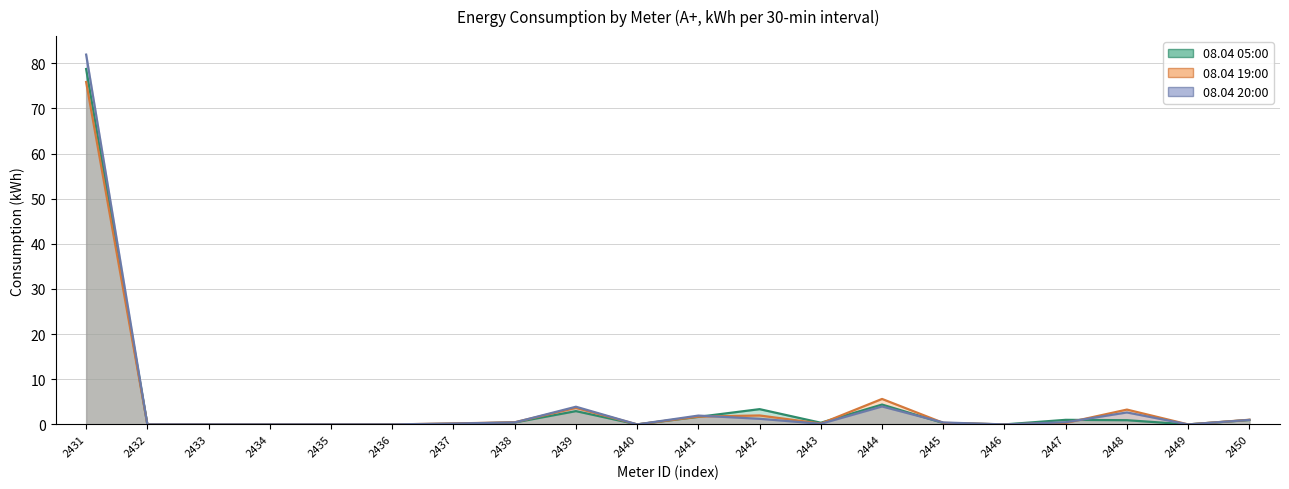

How many interior local peaks does the 08.04 05:00 (line) series have?

4